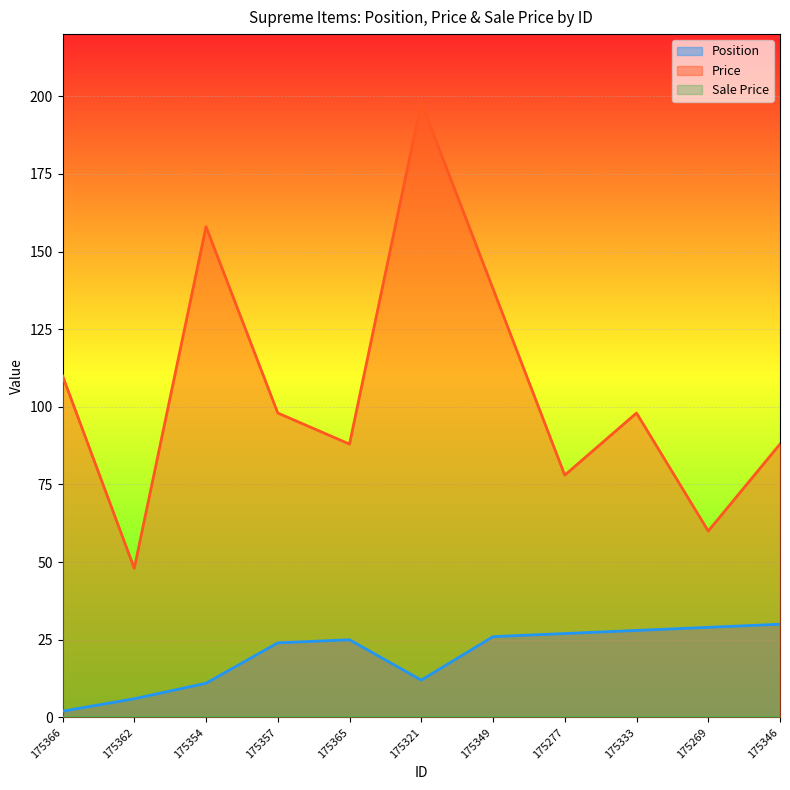

At which label does Position first exceed 25?

175349